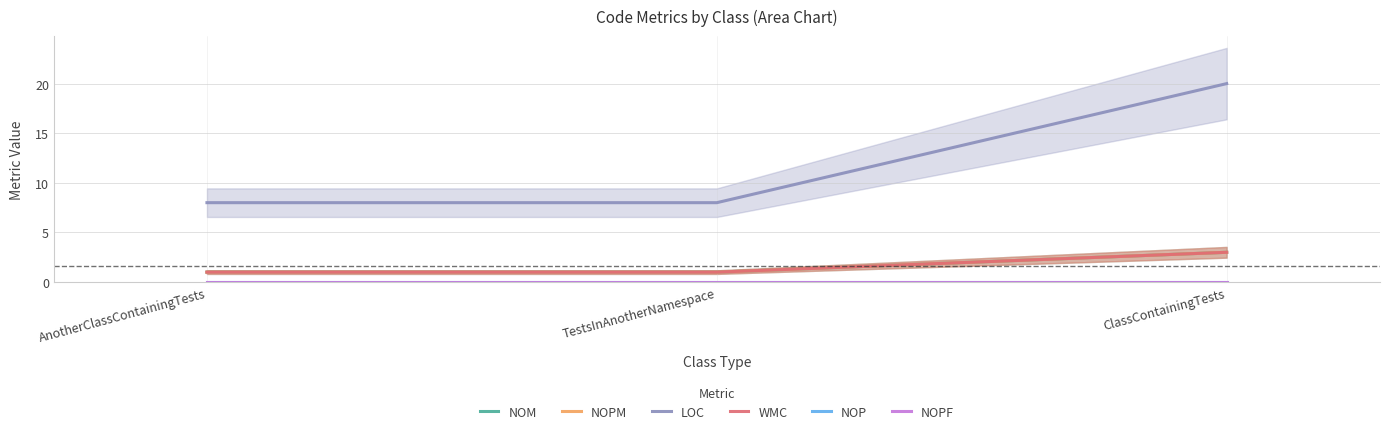

What are all the series names shown in the legend?

NOM, NOPM, LOC, WMC, NOP, NOPF